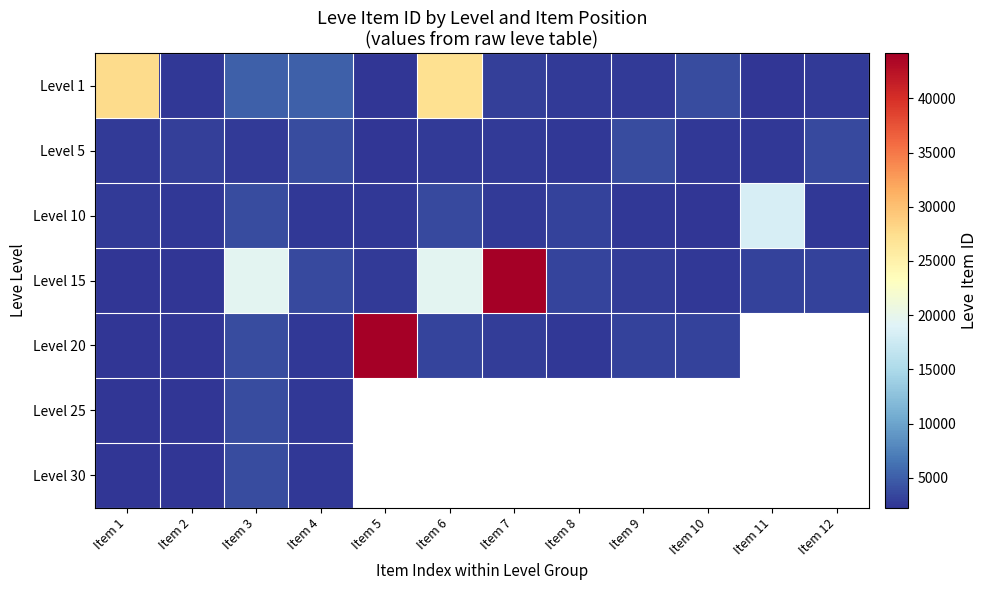

How many positive values does the Level 30 series have?

4